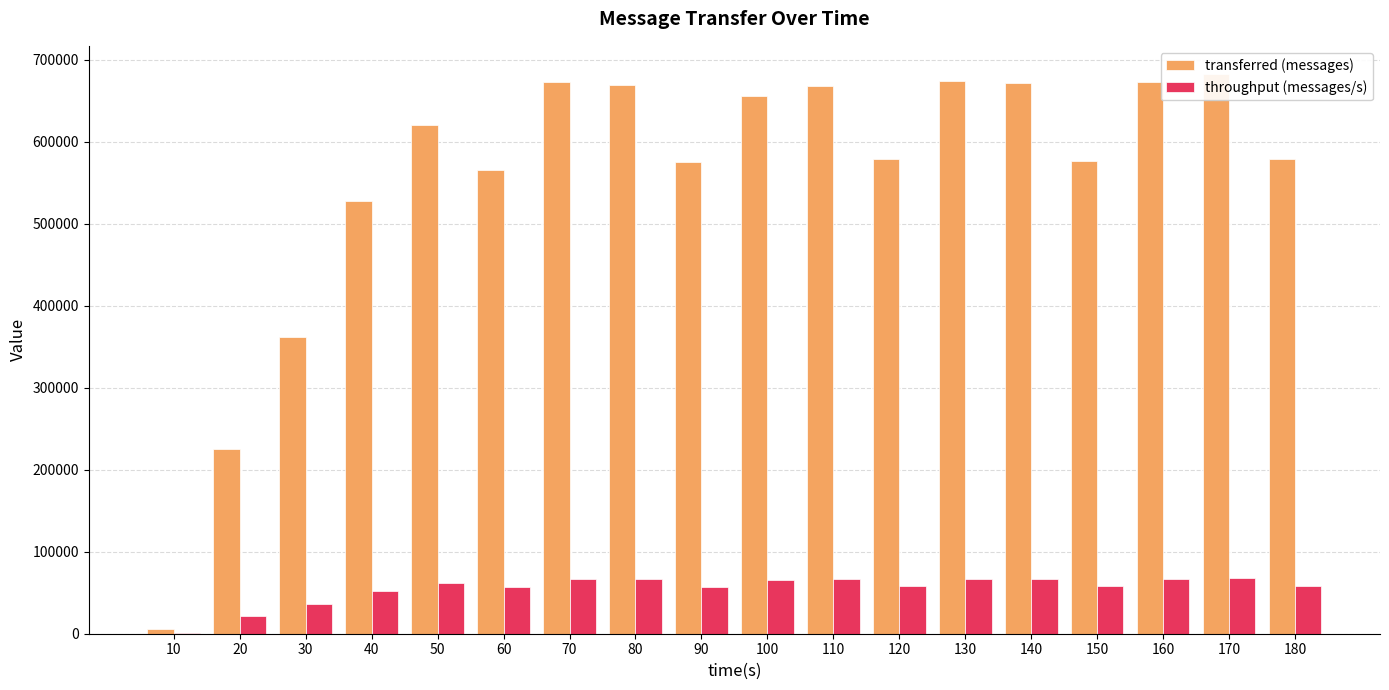

What is the highest value of the transferred (messages) series?

682680